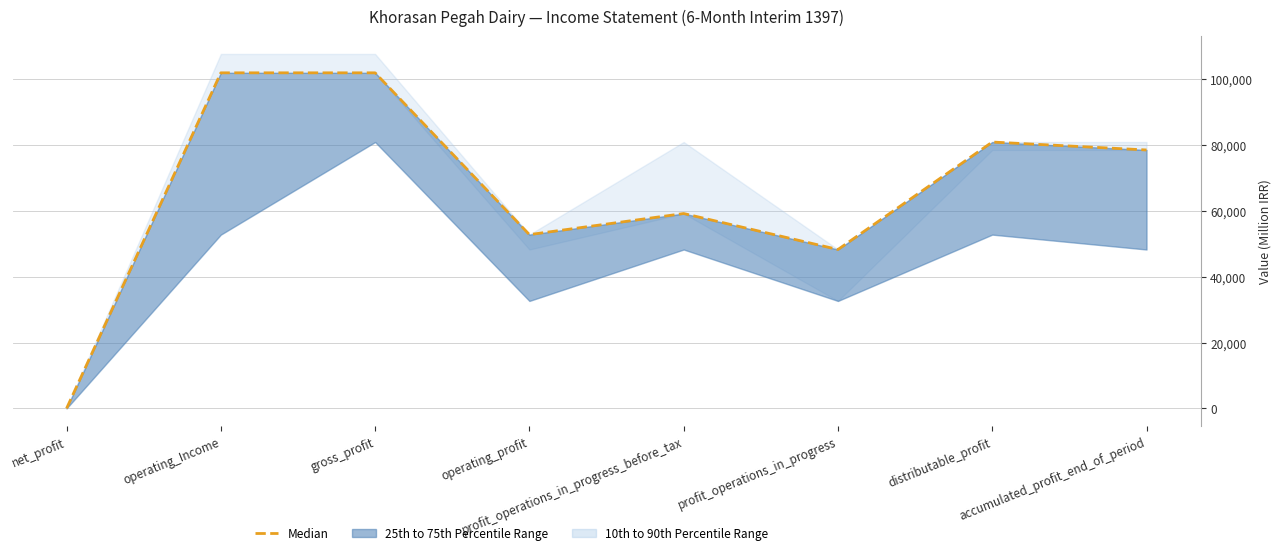

Reading left to right, what are all the values shown in this chart?

0	101910	101910	52779	59182	48257	80894	78481